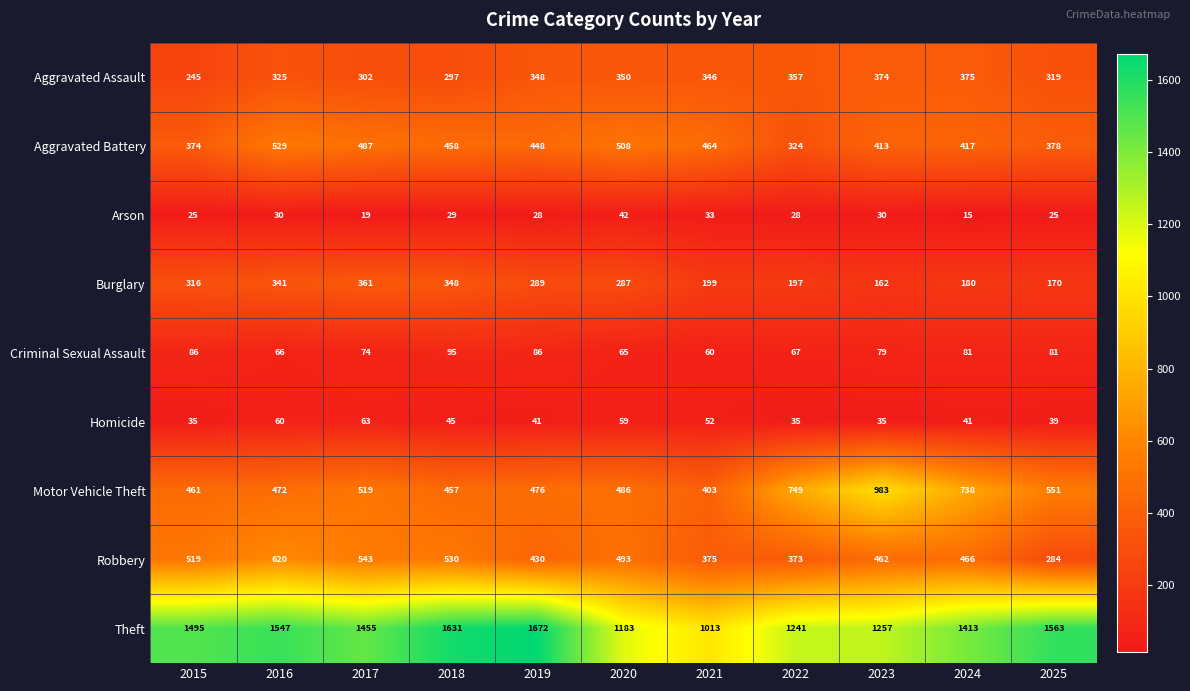

What is the spread (max minus min) of values at 2025?

1538